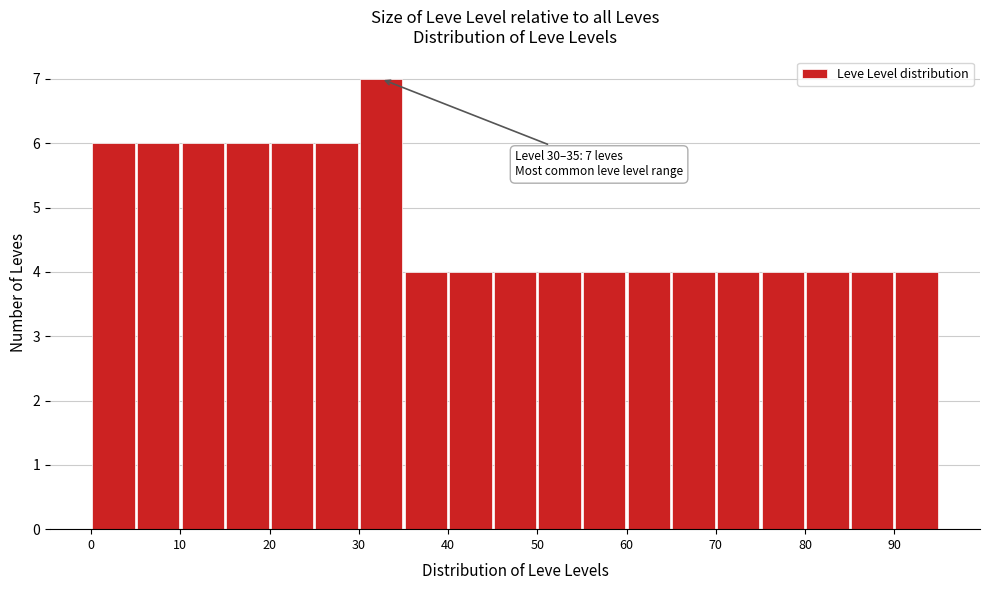

Which range on the x-axis has the tallest bar?

30 to 35